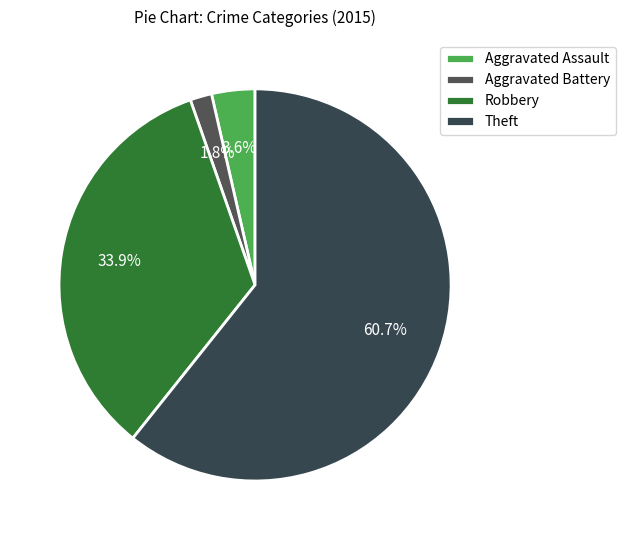

To the nearest percent, what is the difference between the Theft and Aggravated Assault slice percentages?

57%